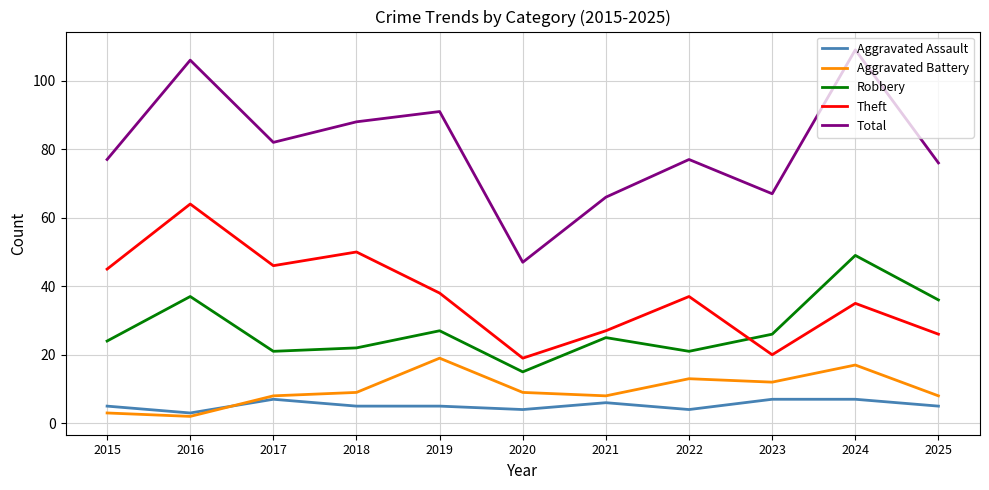

What is the total value across all series at 2017?

164